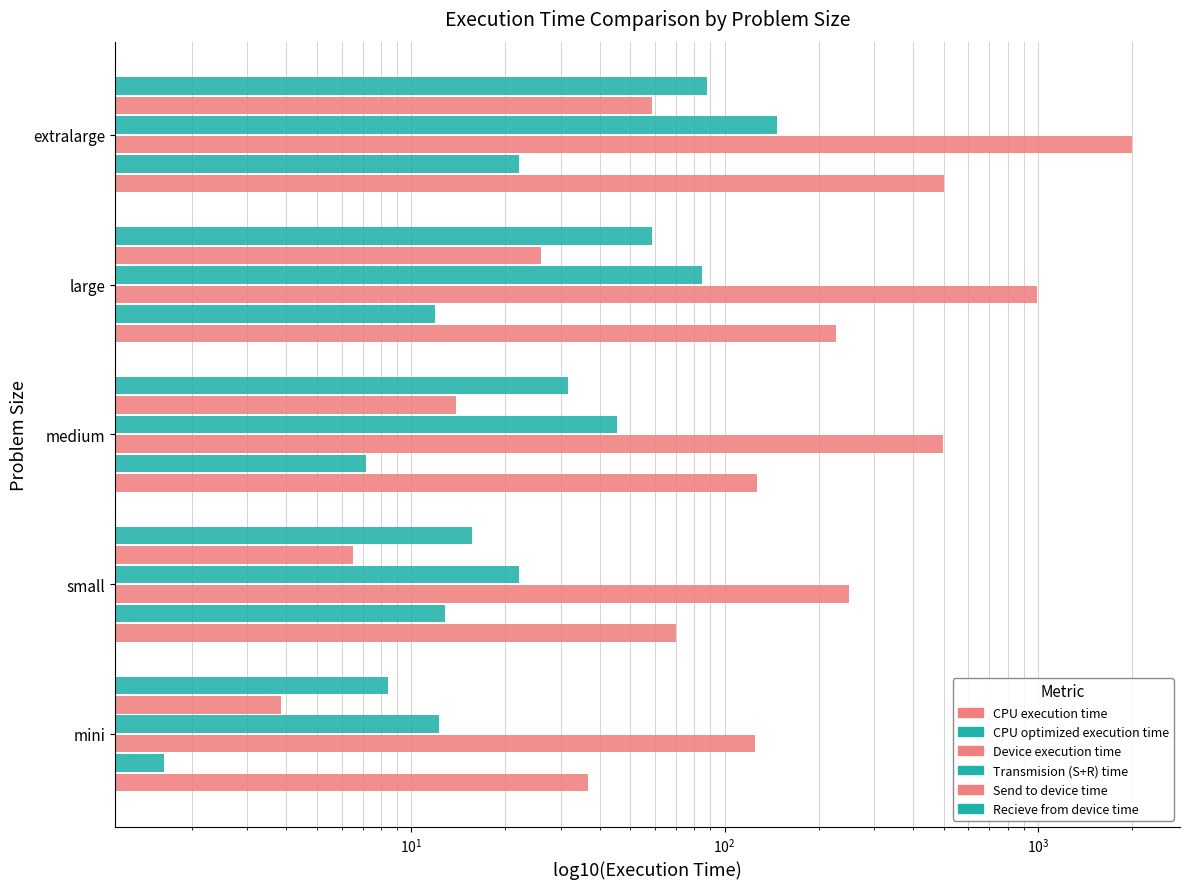

Are the bars horizontal?

Yes